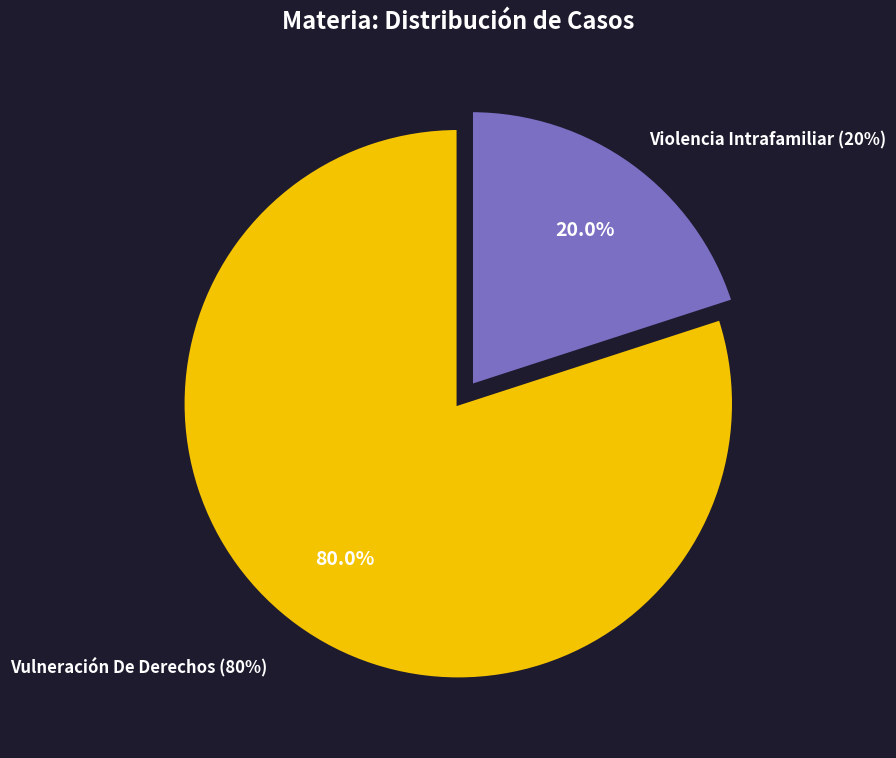

What is the ratio of the value at Vulneración De Derechos to the value at Violencia Intrafamiliar?

4.0